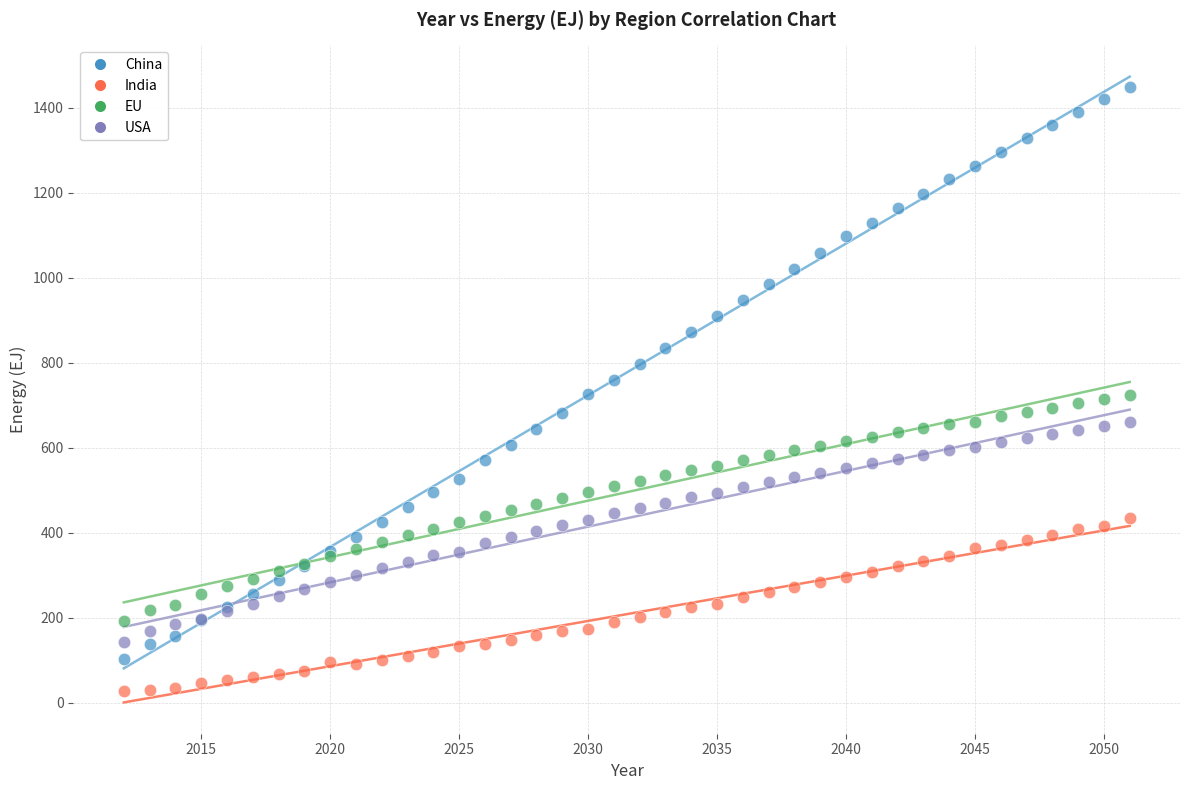

Which series has the largest Y range (max minus min)?

China